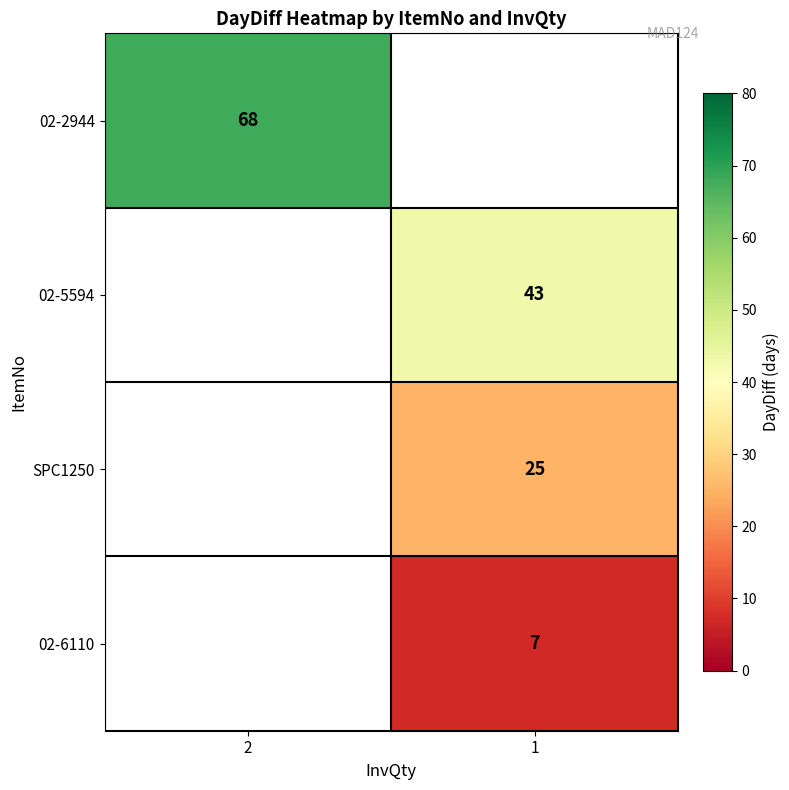

The 02-2944 series shows 68 at 2. True or false?

True